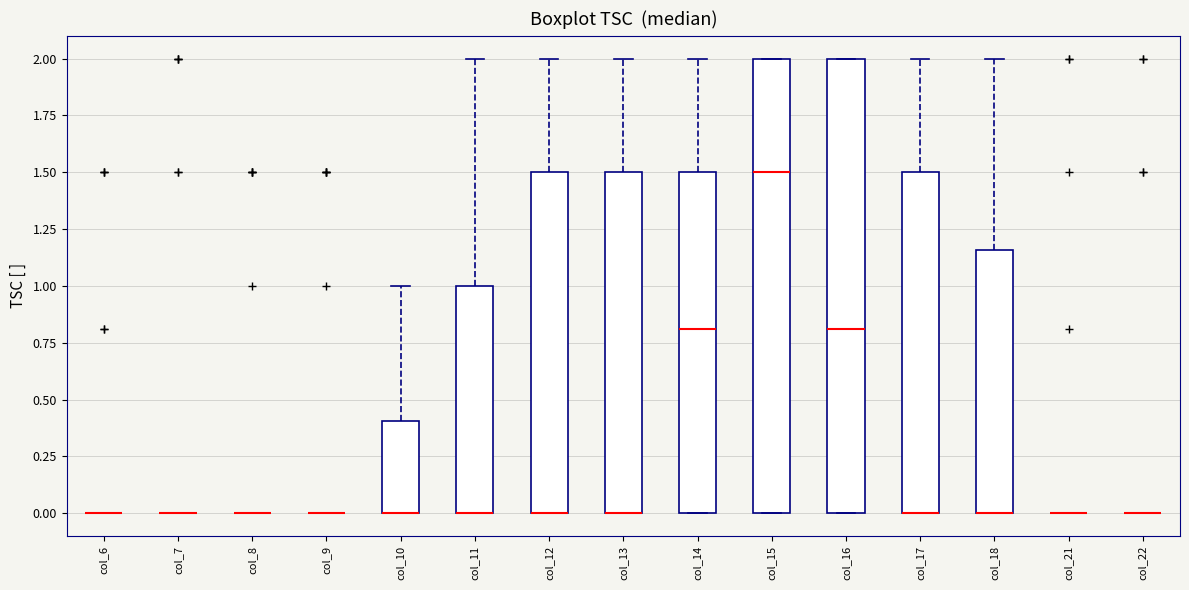

Reading left to right, read every box against the y-axis: the position of its median line, the range the box covers, and the ends of its whiskers. The values are not printed on the chart, so give them approximately, as read against the axis.

col_6: box collapsed to a line at 0.00, whiskers 0.00 to 0.00
col_7: box collapsed to a line at 0.00, whiskers 0.00 to 0.00
col_8: box collapsed to a line at 0.00, whiskers 0.00 to 0.00
col_9: box collapsed to a line at 0.00, whiskers 0.00 to 0.00
col_10: median 0.00 (drawn on the box's lower edge), box 0.00 to 0.40, whiskers 0.00 to 1.00
col_11: median 0.00 (drawn on the box's lower edge), box 0.00 to 1.00, whiskers 0.00 to 2.00
col_12: median 0.00 (drawn on the box's lower edge), box 0.00 to 1.50, whiskers 0.00 to 2.00
col_13: median 0.00 (drawn on the box's lower edge), box 0.00 to 1.50, whiskers 0.00 to 2.00
col_14: median 0.80, box 0.00 to 1.50, whiskers 0.00 to 2.00
col_15: median 1.50, box 0.00 to 2.00, whiskers 0.00 to 2.00
col_16: median 0.80, box 0.00 to 2.00, whiskers 0.00 to 2.00
col_17: median 0.00 (drawn on the box's lower edge), box 0.00 to 1.50, whiskers 0.00 to 2.00
col_18: median 0.00 (drawn on the box's lower edge), box 0.00 to 1.15, whiskers 0.00 to 2.00
col_21: box collapsed to a line at 0.00, whiskers 0.00 to 0.00
col_22: box collapsed to a line at 0.00, whiskers 0.00 to 0.00